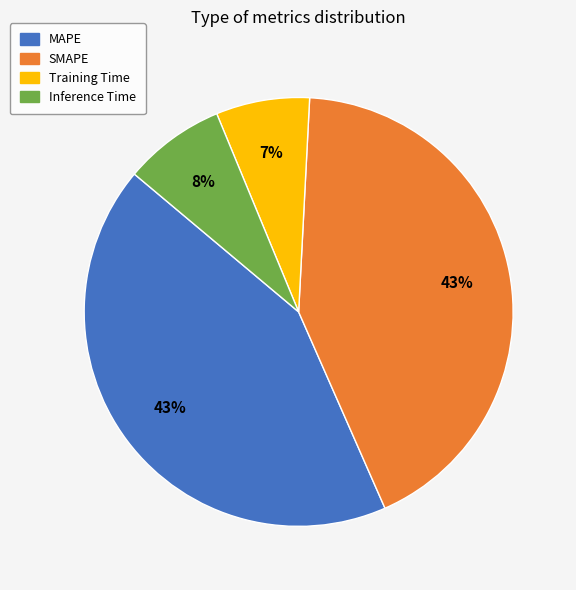

Combined, do SMAPE and Training Time account for over 50%?

No